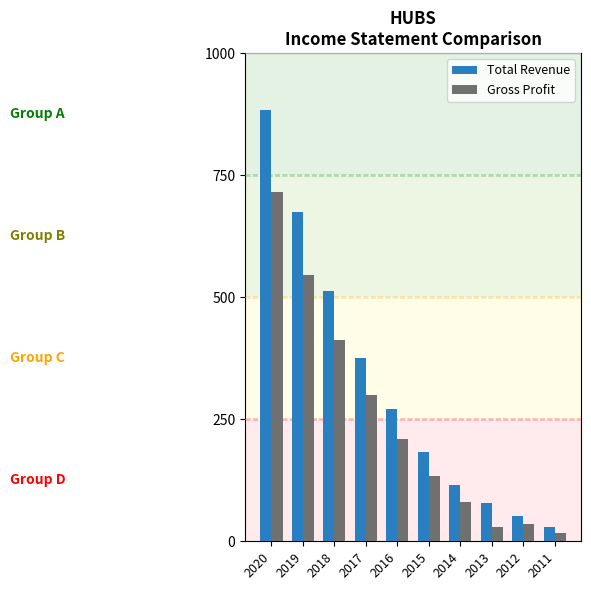

Is it true that Gross Profit equals 273.5 at 2018?

False